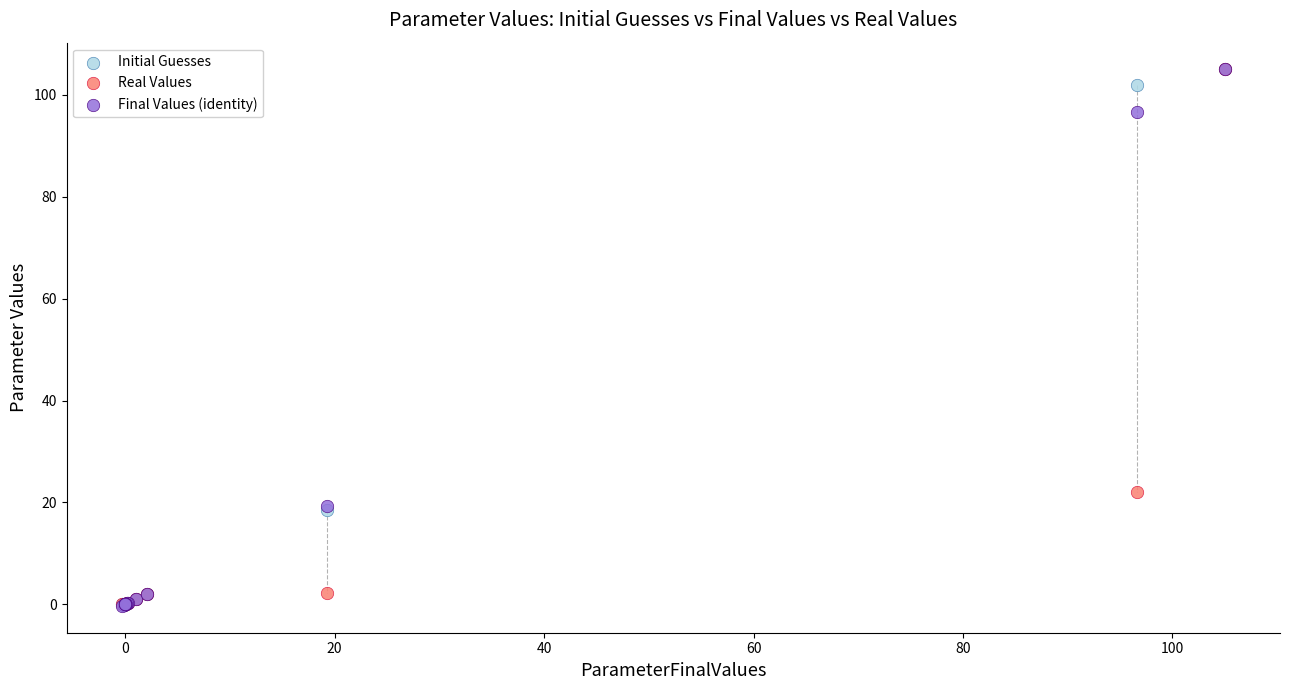

In the Initial Guesses series, what Y value is closest to 52?

18.4